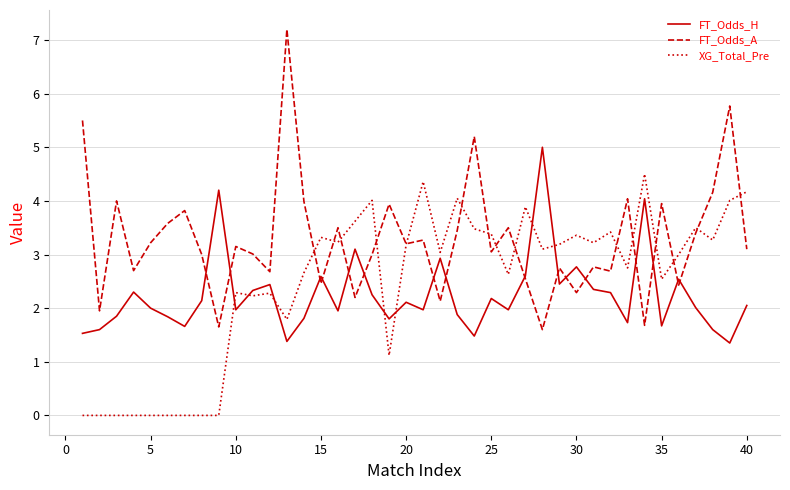

Rank the series by their maximum value, from lowest to highest.

XG_Total_Pre, FT_Odds_H, FT_Odds_A